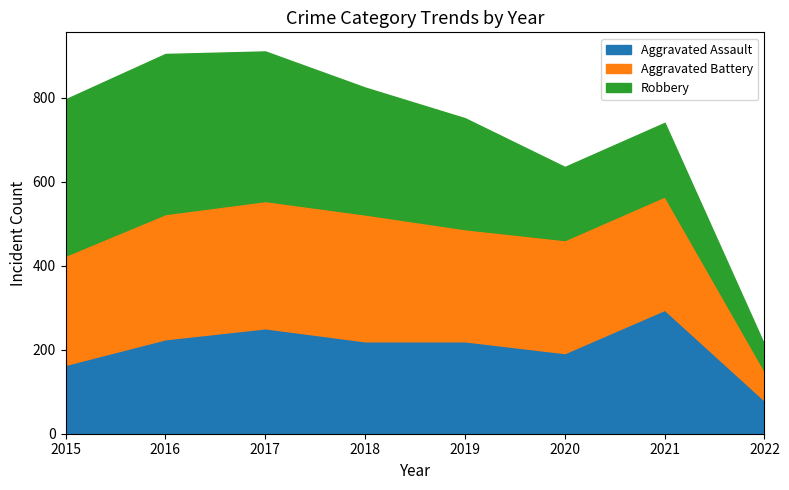

What is the lowest value of the Robbery series?

62